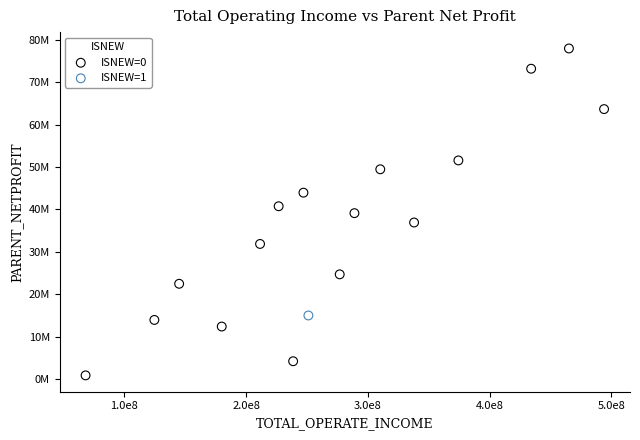

What are all the series names shown in the legend?

ISNEW=0, ISNEW=1